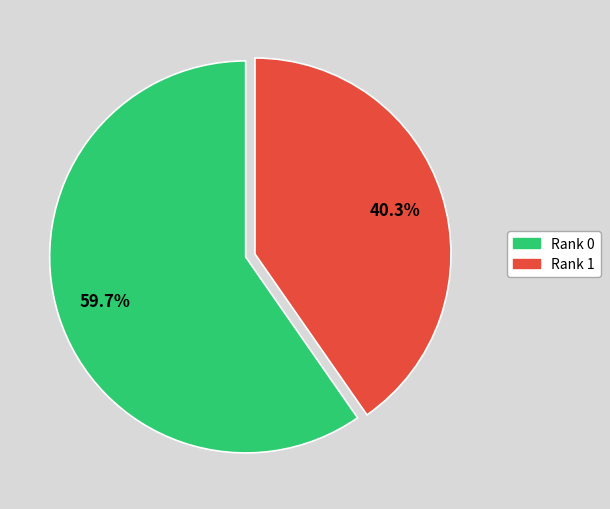

Is there any slice that represents more than half of the pie?

Yes